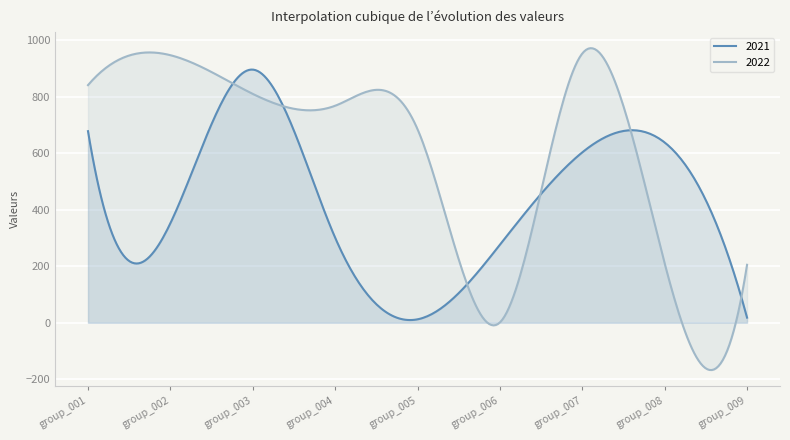

Is the value of 2021 at group_007 greater than the value of 2022 at group_003?

No